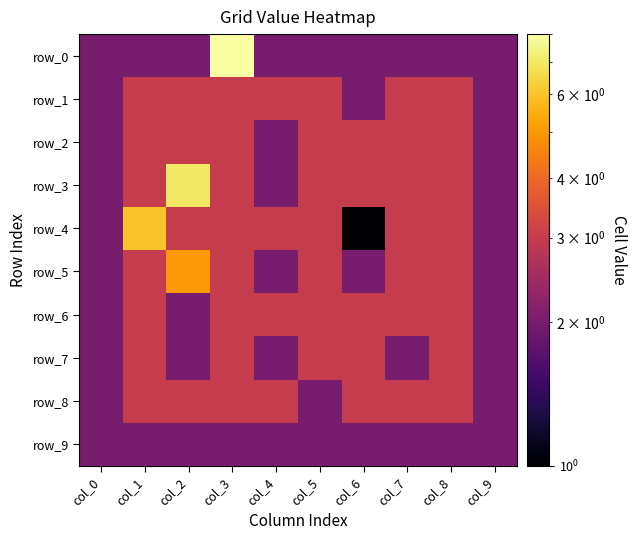

Rank the series at col_8 from lowest to highest value.

row_0, row_9, row_1, row_2, row_3, row_4, row_5, row_6, row_7, row_8